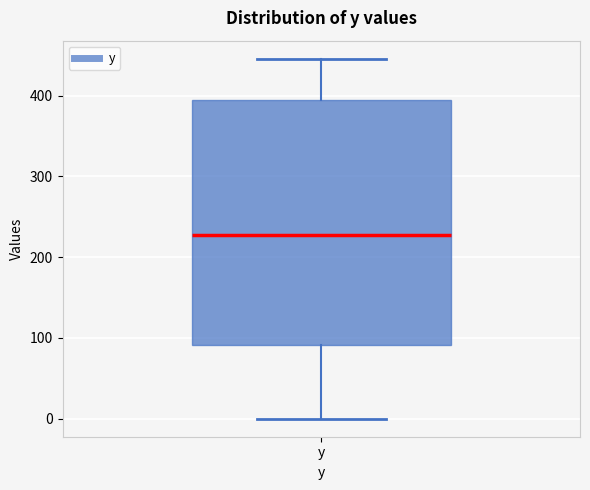

Transcribe this box plot: give where the median line is, the range the box spans, and where the two whiskers end, as read against the y-axis. The values are not printed on the chart, so give them approximately, as read against the axis.

median 230, box 90 to 390, whiskers 0 to 450